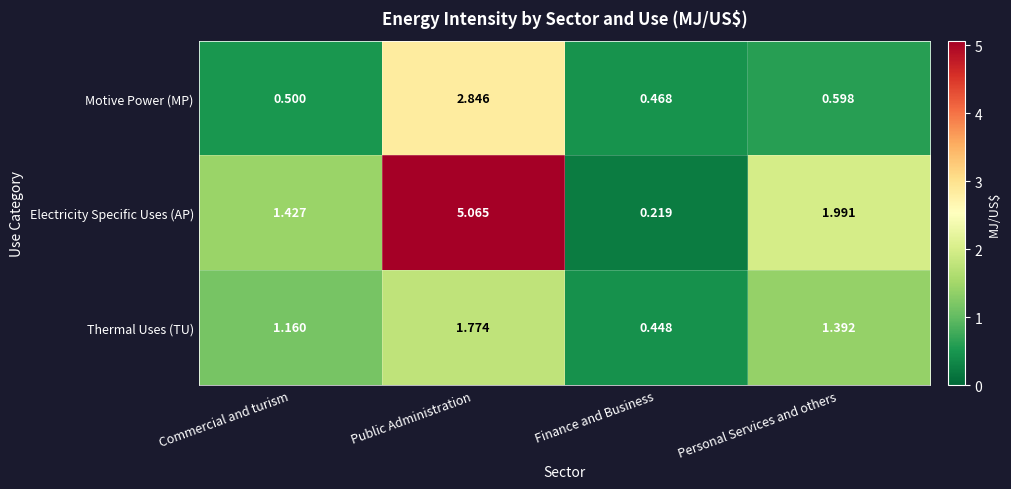

Which category has the highest value across all series?

Public Administration